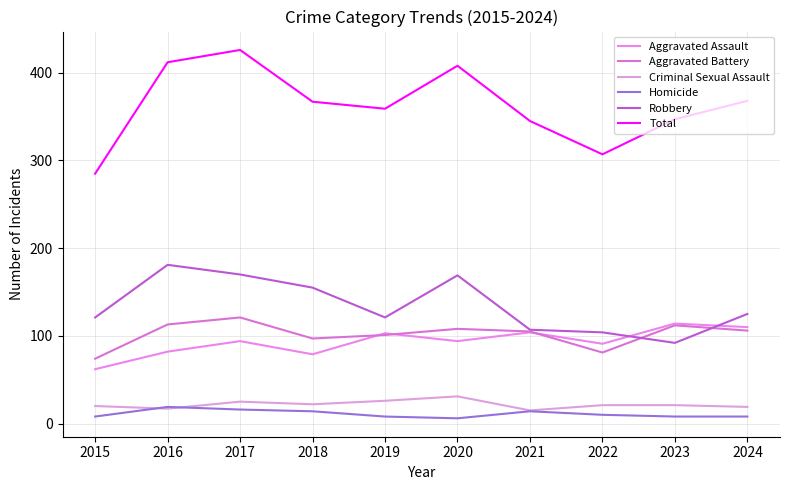

What is the greatest value displayed?

426